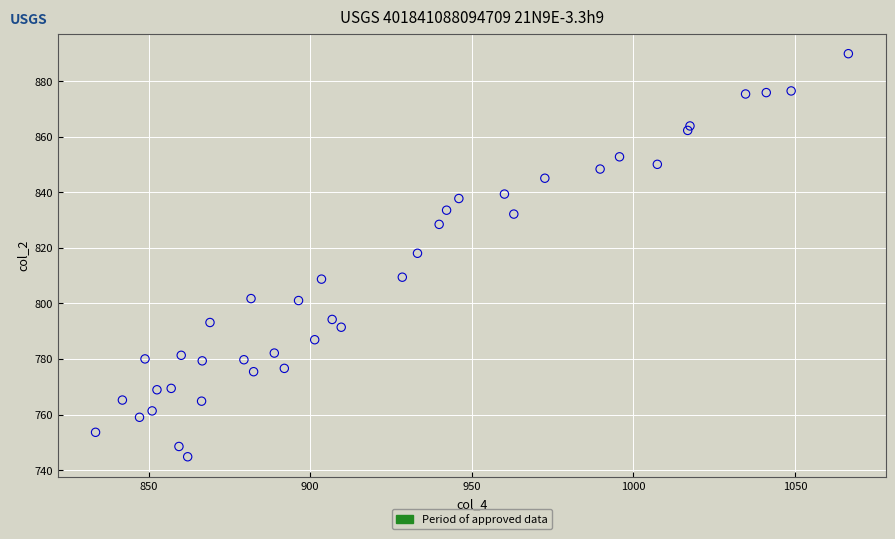

What is the range of Y values (max minus min)?

145.0